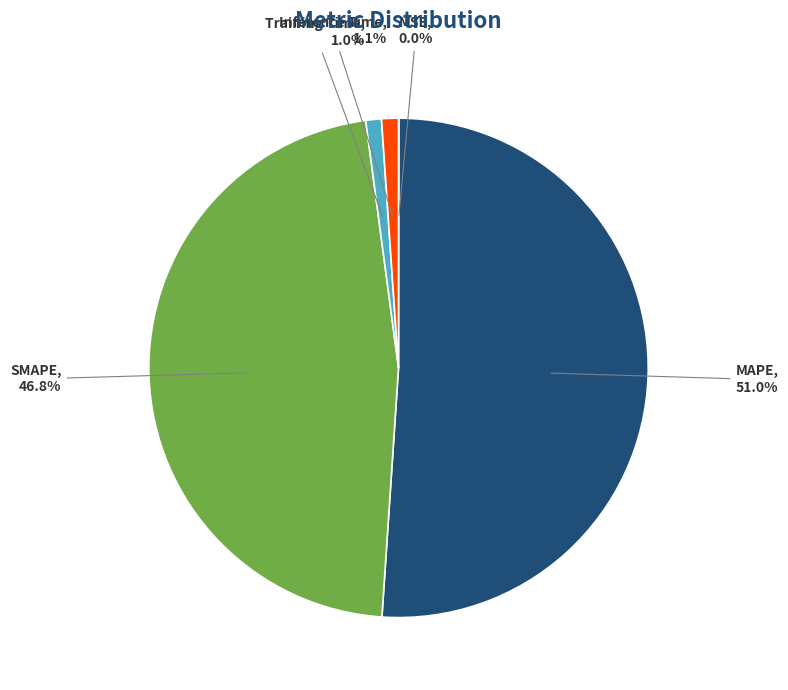

Is the sum of MAPE and Inference Time greater than half?

Yes